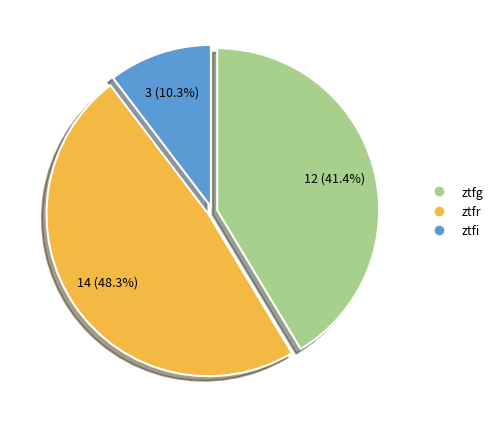

Combined, do ztfr and ztfg account for over 50%?

Yes